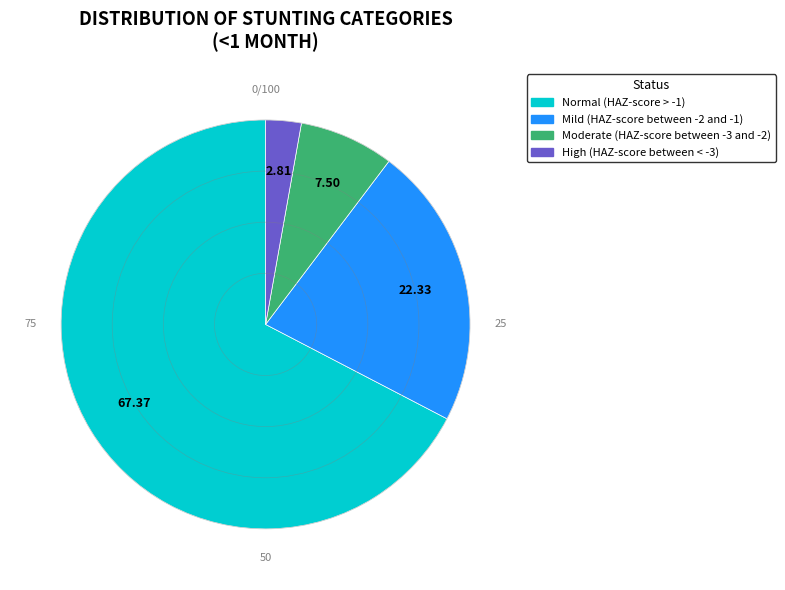

True or false: Moderate (HAZ-score between -3 and -2) accounts for 7% of the total.

True